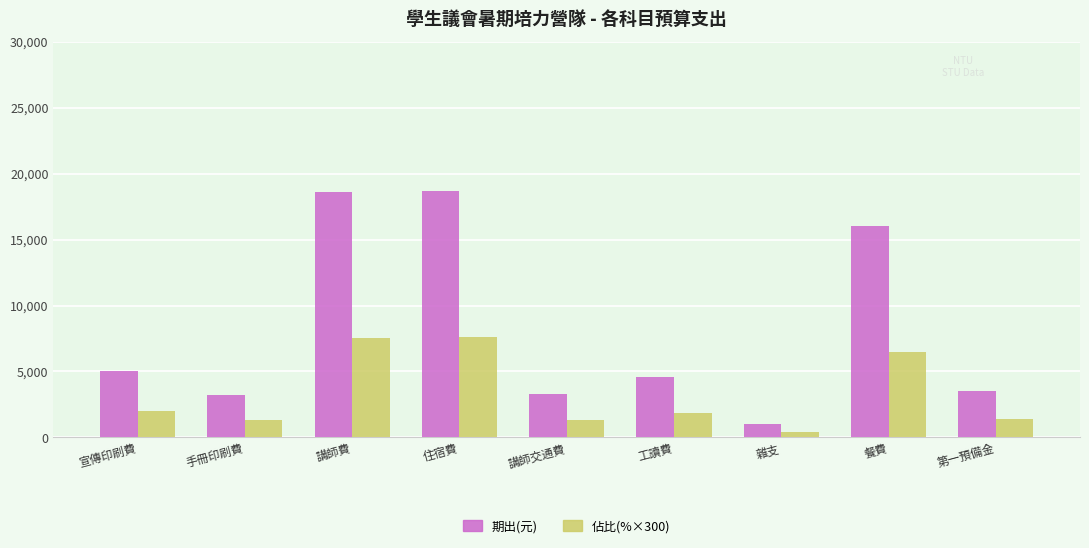

Rank the series by their average value, from highest to lowest.

期出(元), 佔比(%×300)